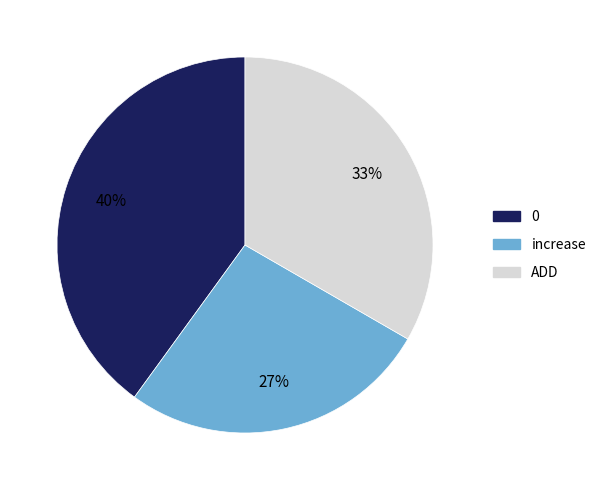

To the nearest percent, what is the difference between the largest and smallest slice percentages?

13%